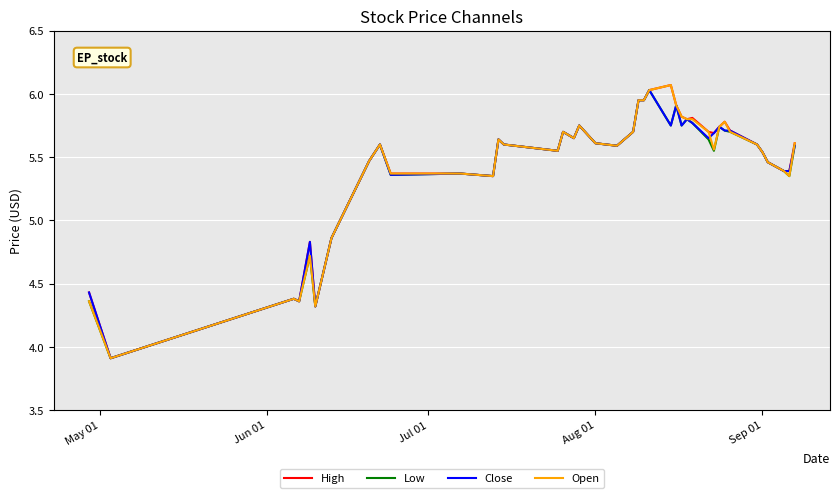

What is the minimum value for Low?

3.9